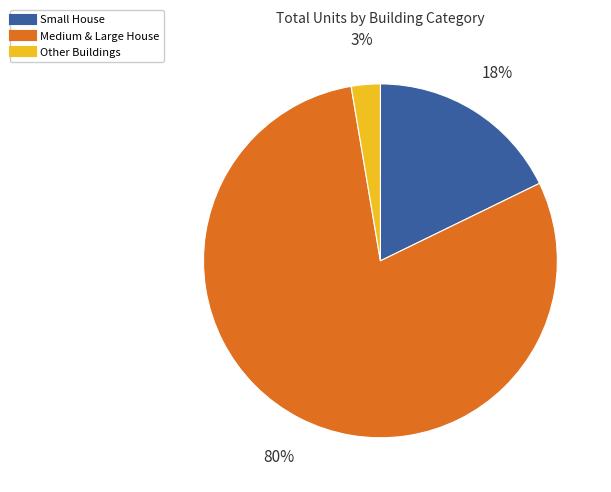

Is there a majority slice in this chart?

Yes